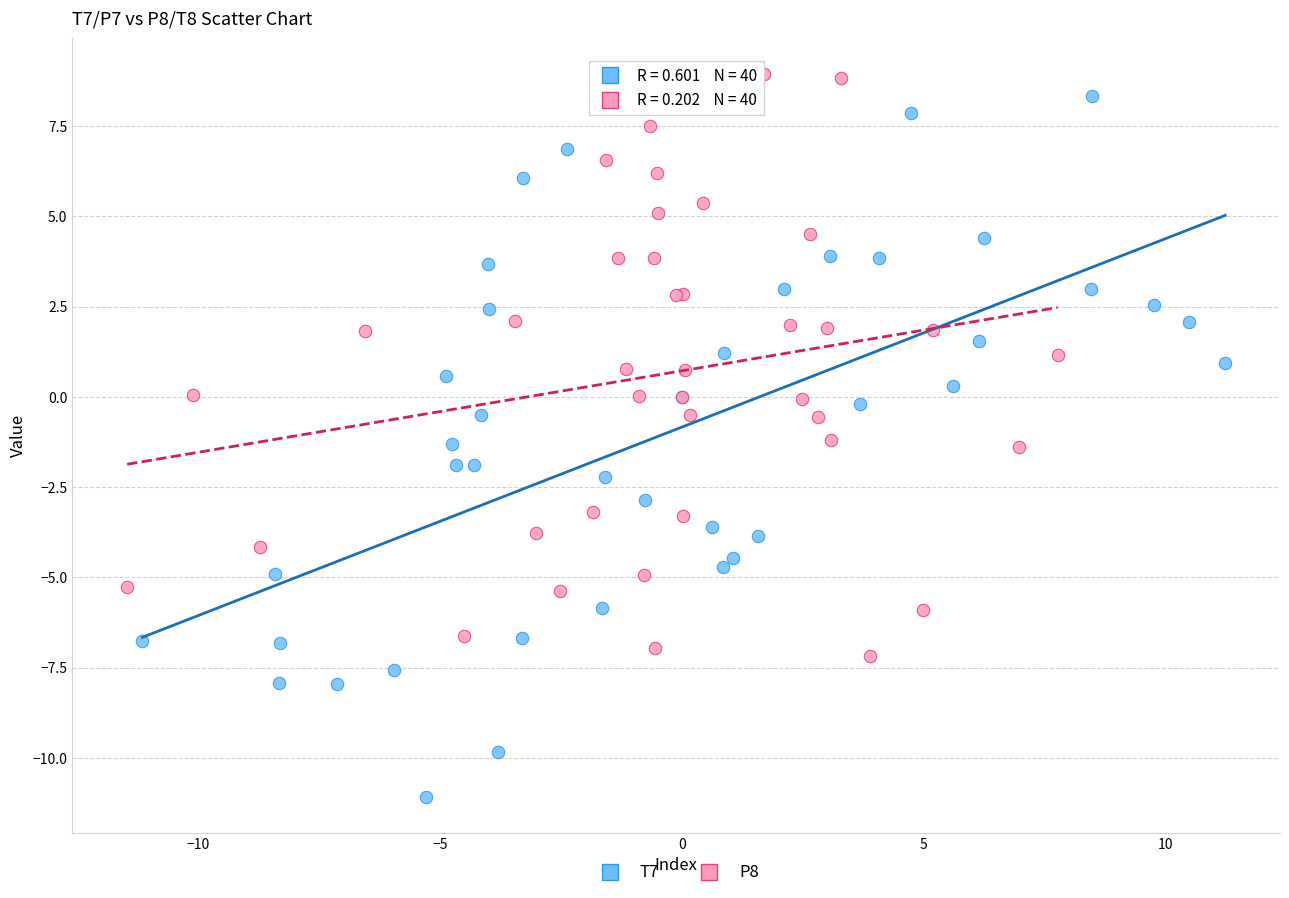

Which series has the largest Y range (max minus min)?

T7